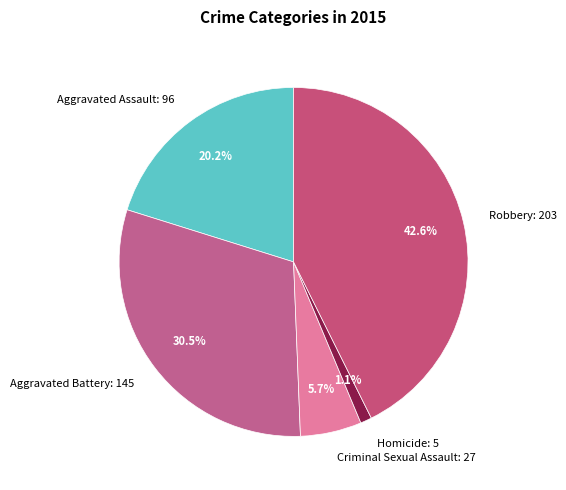

Rank the categories by value from lowest to highest.

Homicide, Criminal Sexual Assault, Aggravated Assault, Aggravated Battery, Robbery